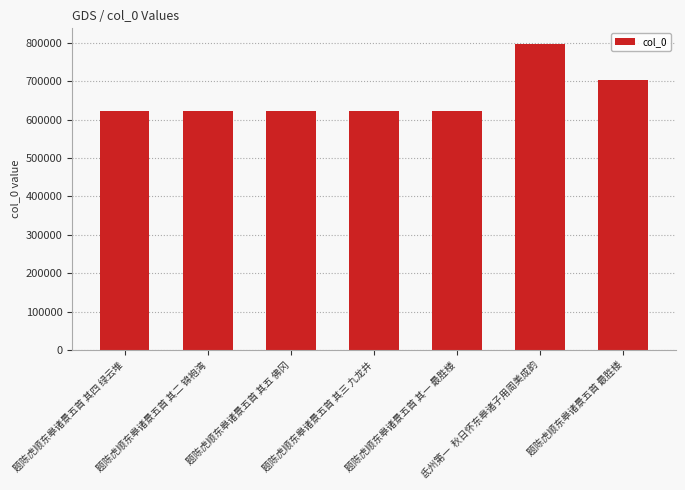

What is the difference between the maximum and minimum values?

176719